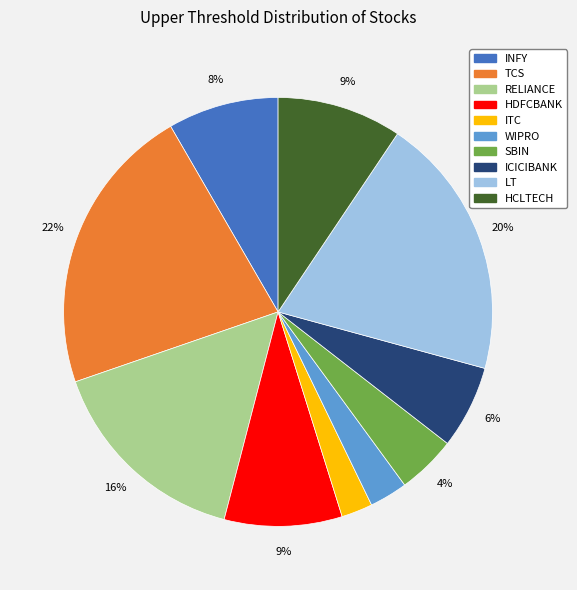

Is it true that SBIN is 4% of the pie?

True